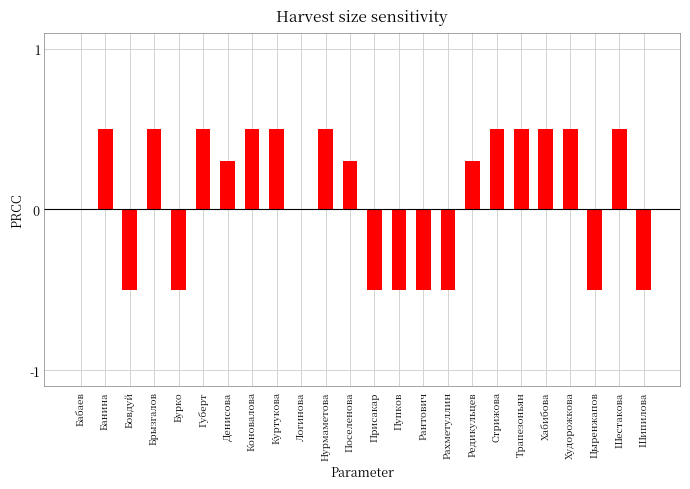

What is the sum of all values?

2.4